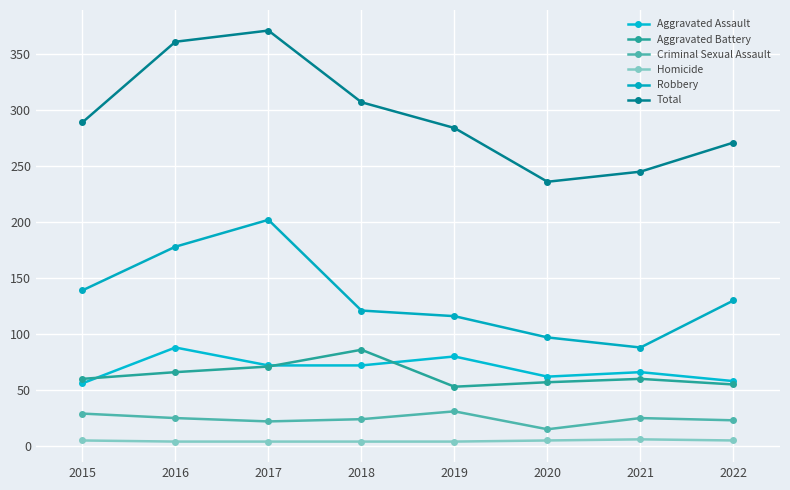

Reading right to left, list all the values displayed in this chart.

Aggravated Assault: 58	66	62	80	72	72	88	56
Aggravated Battery: 55	60	57	53	86	71	66	60
Criminal Sexual Assault: 23	25	15	31	24	22	25	29
Homicide: 5	6	5	4	4	4	4	5
Robbery: 130	88	97	116	121	202	178	139
Total: 271	245	236	284	307	371	361	289